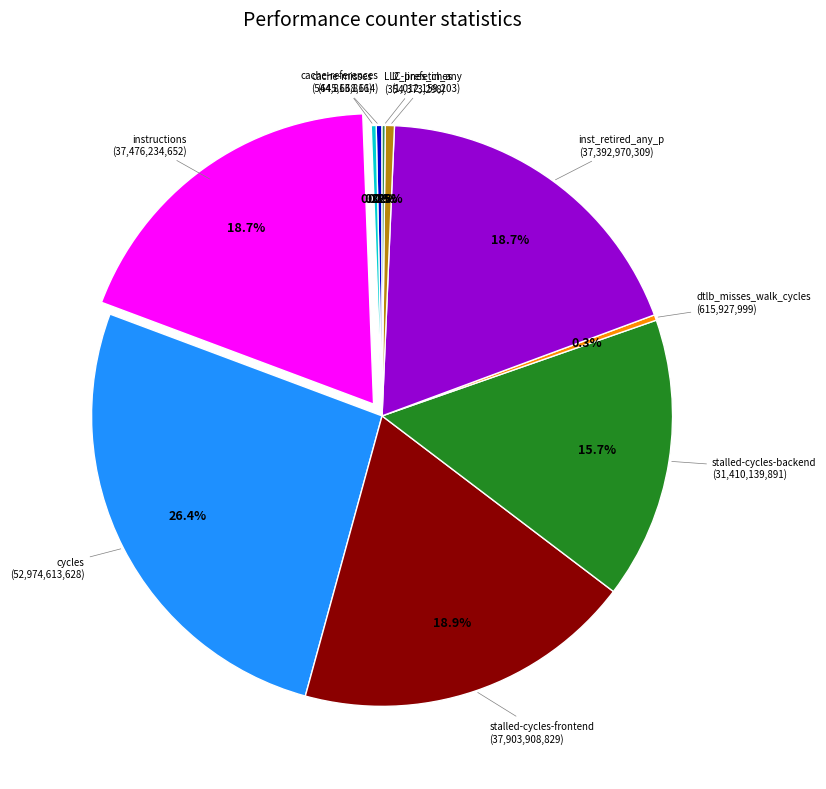

Does any single category account for the majority?

No